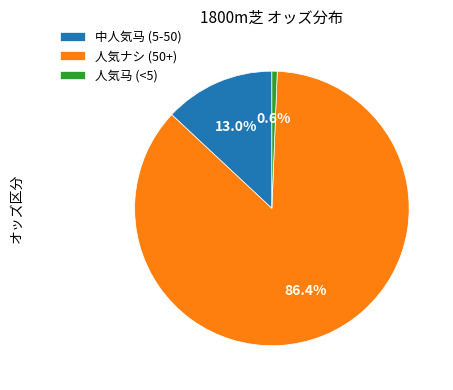

How much of the chart is everything except 中人気马 (5-50)?

87.0%